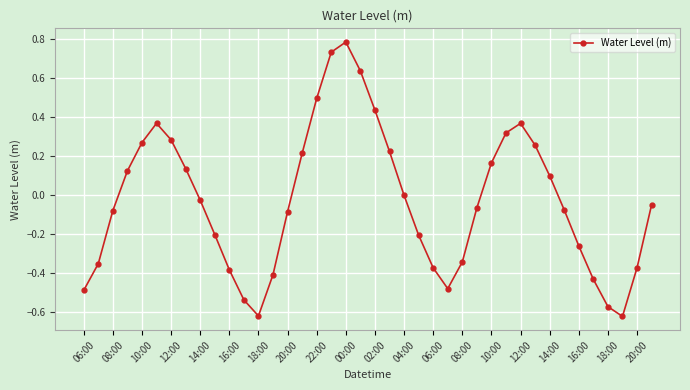

What is the maximum value shown in the chart?

0.8